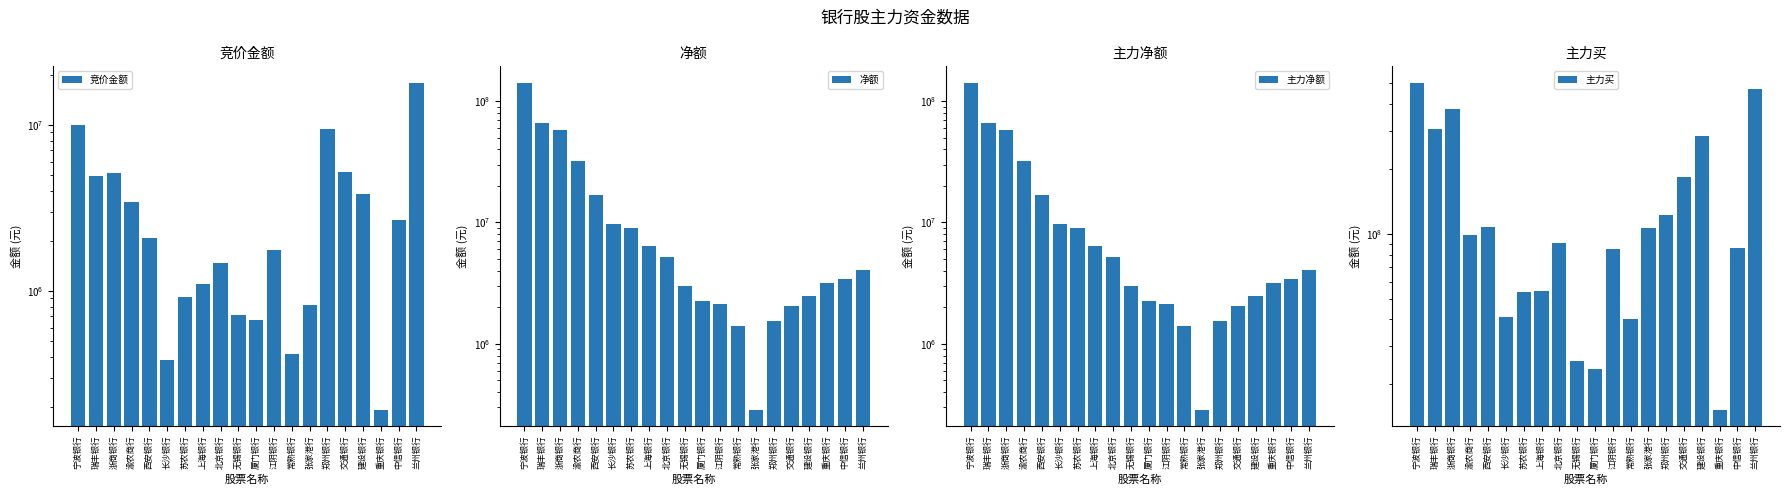

Between 浙商银行 and 郑州银行, which is larger?

郑州银行